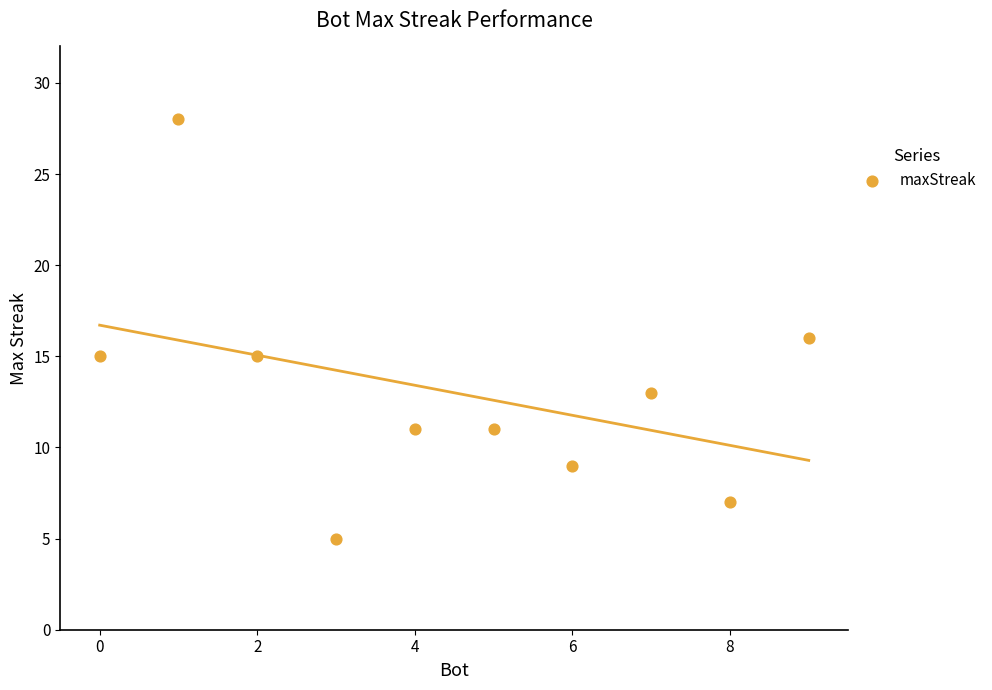

What is the average Y value?

13